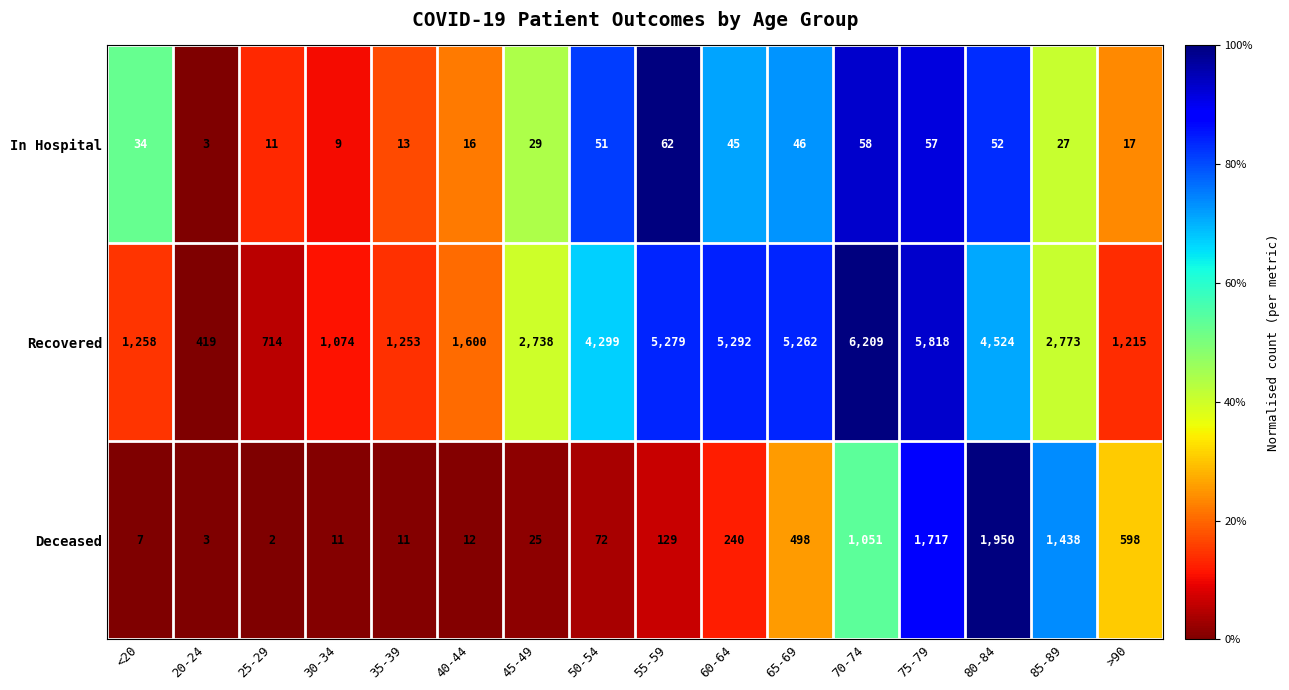

The In Hospital series shows 11 at 25-29. True or false?

True